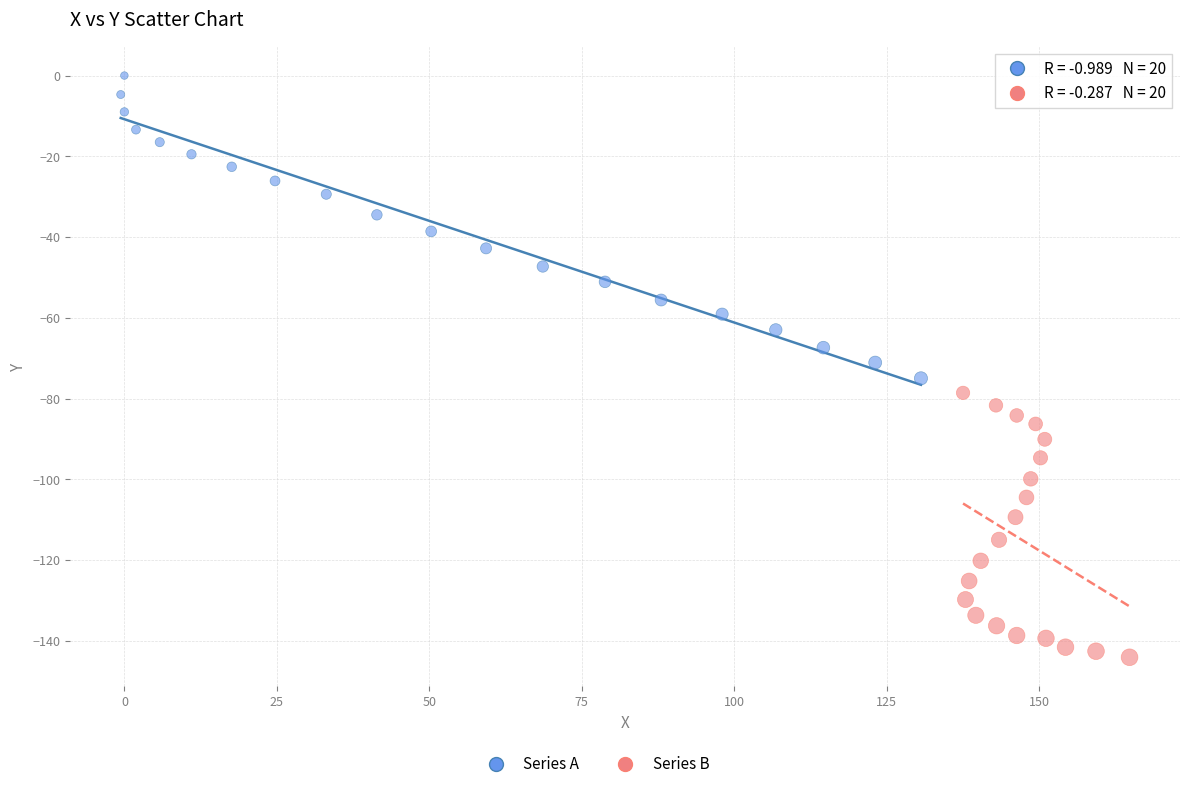

Which series reaches the maximum Y coordinate?

Series A